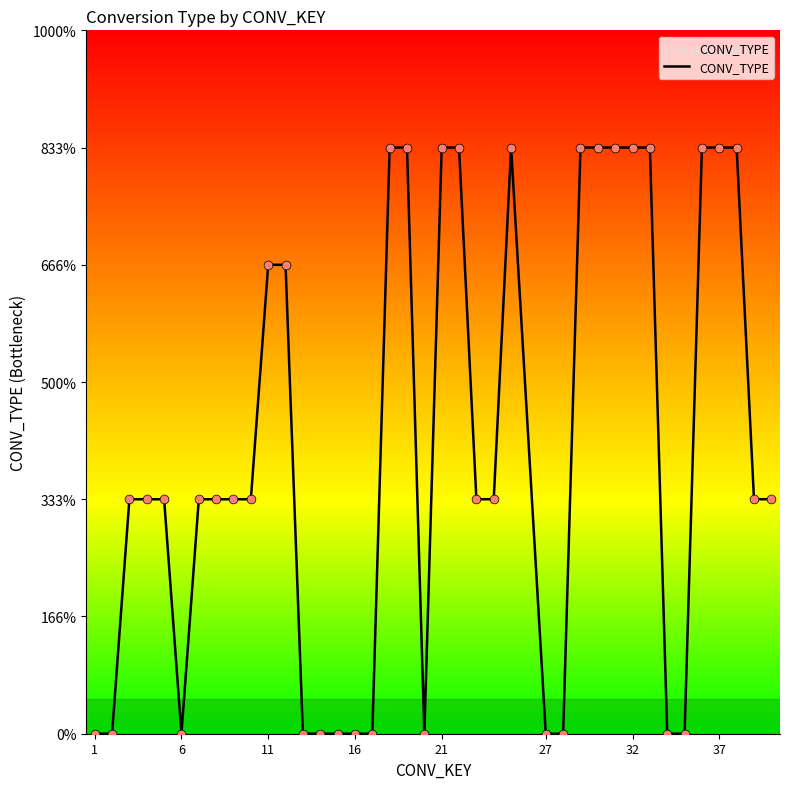

Does the chart have visible grid lines?

No